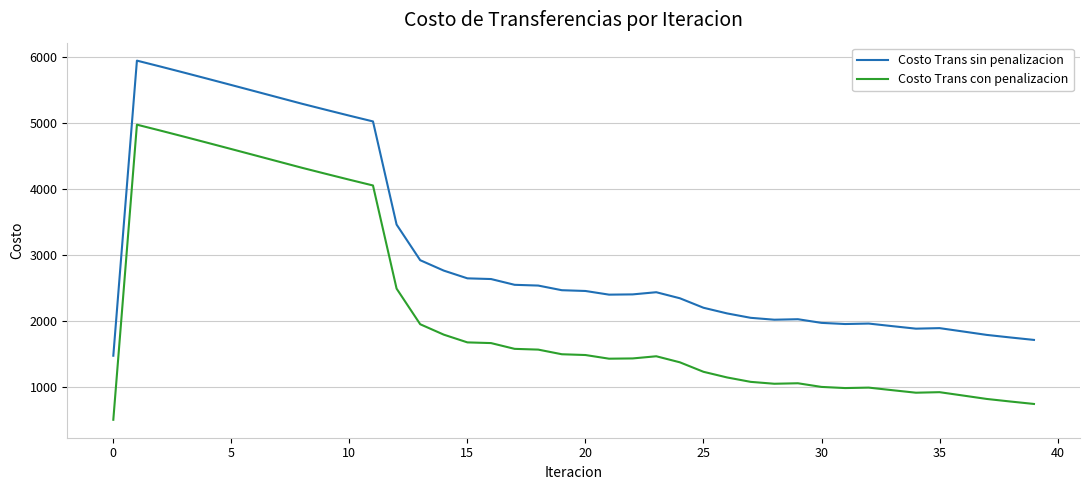

List the series in order of their overall mean, highest first.

Costo Trans sin penalizacion, Costo Trans con penalizacion